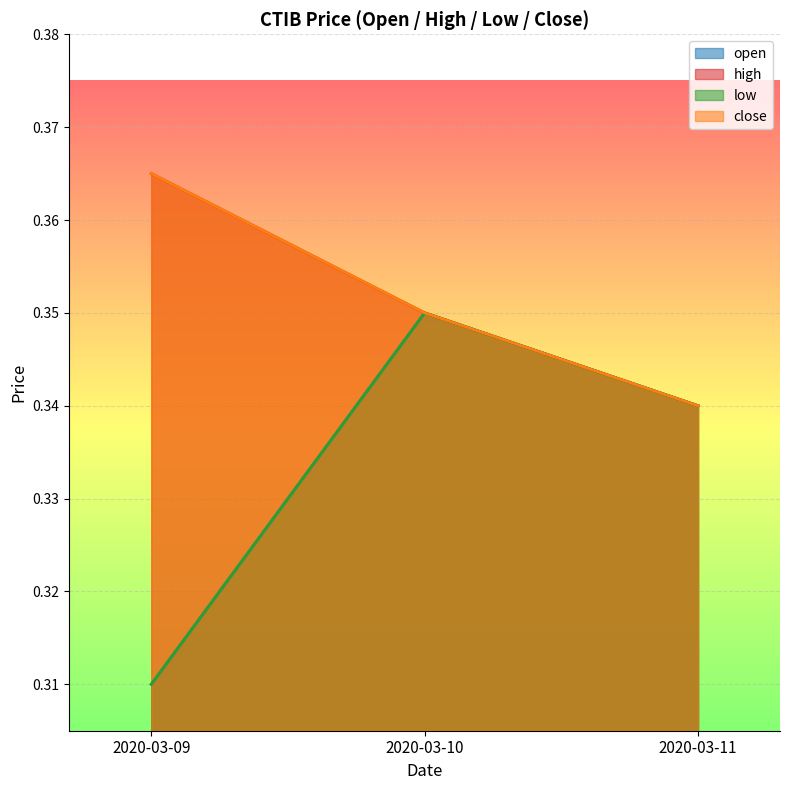

Reading left to right, extract all data points from this chart.

open: 2020-03-09=0.3	2020-03-10=0.3	2020-03-11=0.3
high: 2020-03-09=0.4	2020-03-10=0.3	2020-03-11=0.3
low: 2020-03-09=0.3	2020-03-10=0.3	2020-03-11=0.3
close: 2020-03-09=0.4	2020-03-10=0.3	2020-03-11=0.3